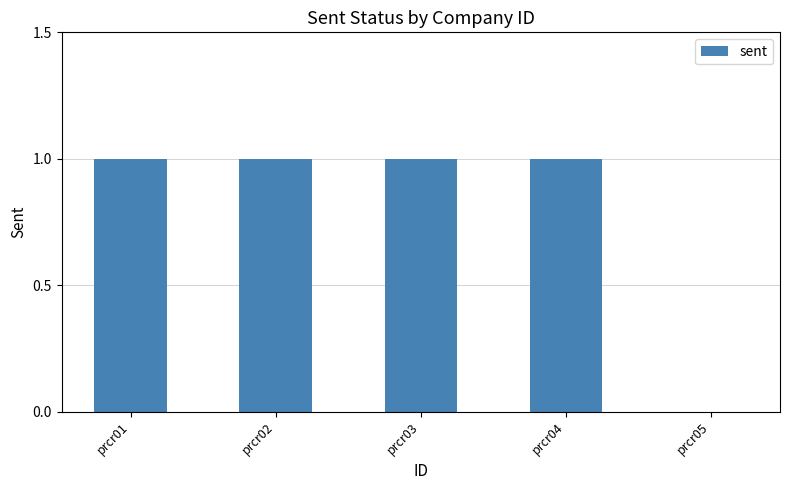

What value does the data have at prcr04?

1